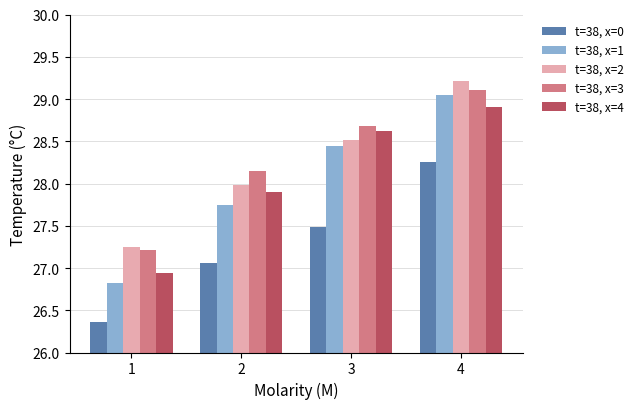

What is the spread (max minus min) of values at 3?

1.2